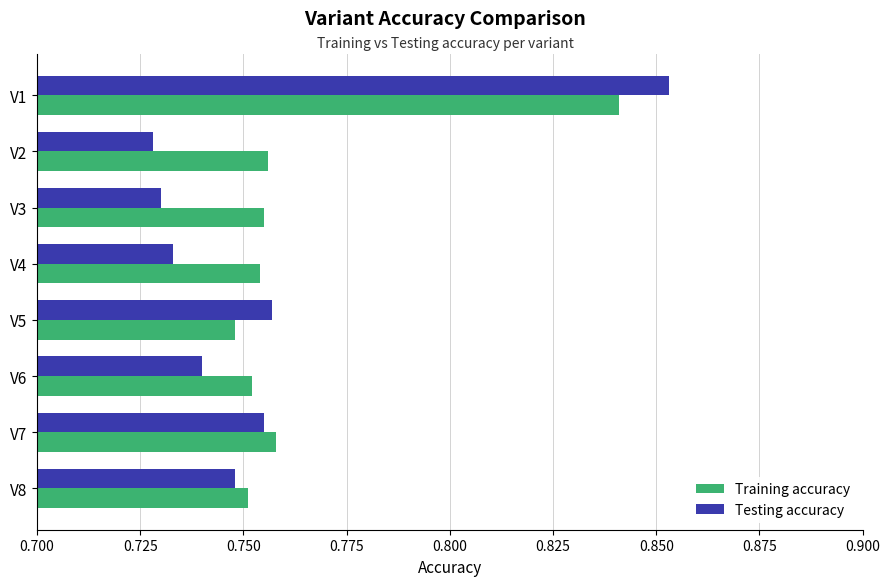

What is the sum of the Training accuracy values at V3 and V1?

1.6